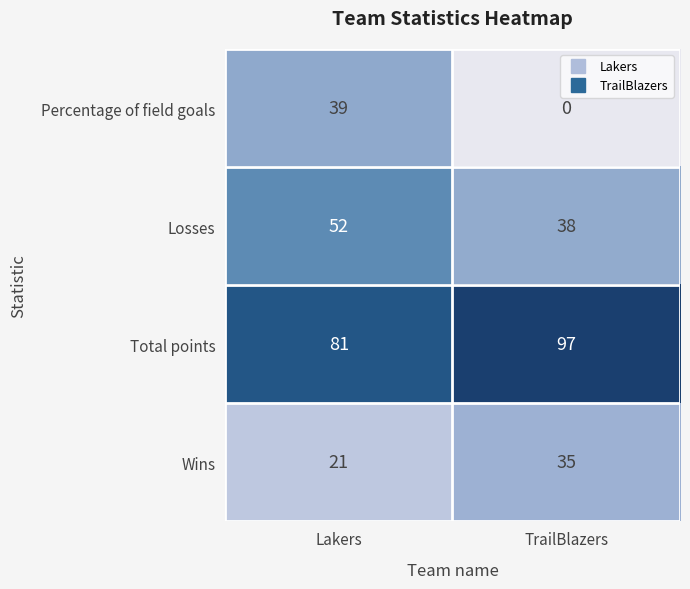

Which series changed the most between Lakers and TrailBlazers?

Percentage of field goals